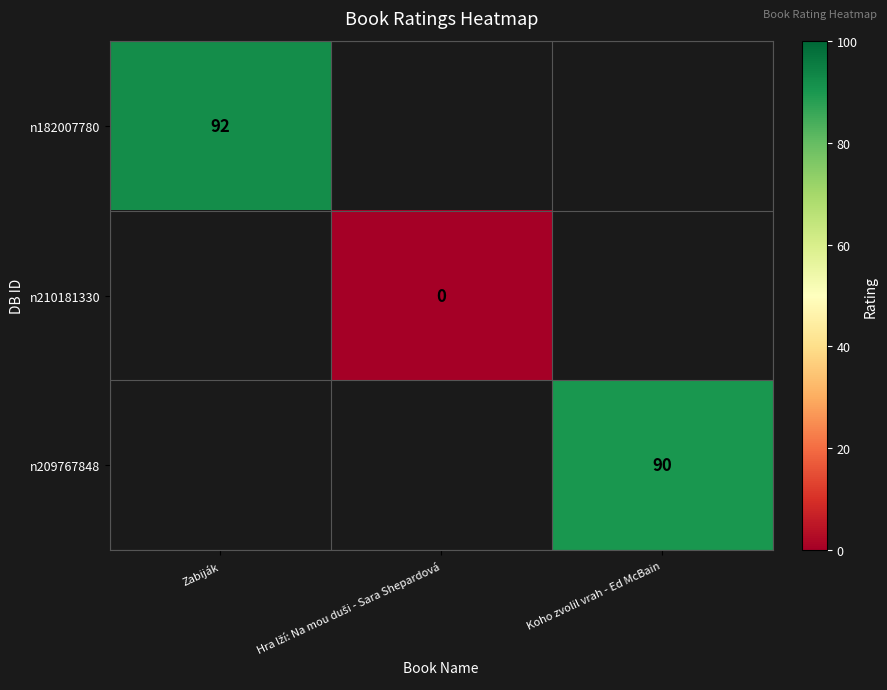

Is it true that n209767848 equals 37 at Koho zvolil vrah - Ed McBain?

False